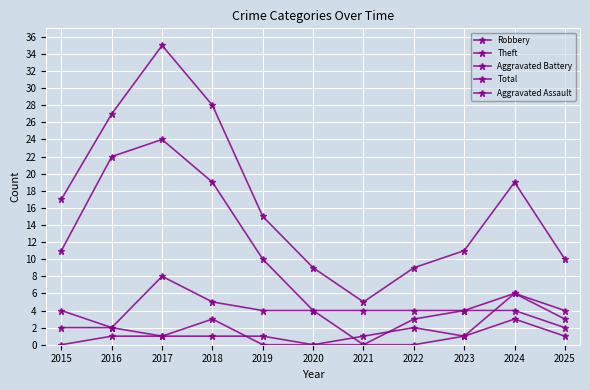

What is the average value of the Aggravated Battery series?

1